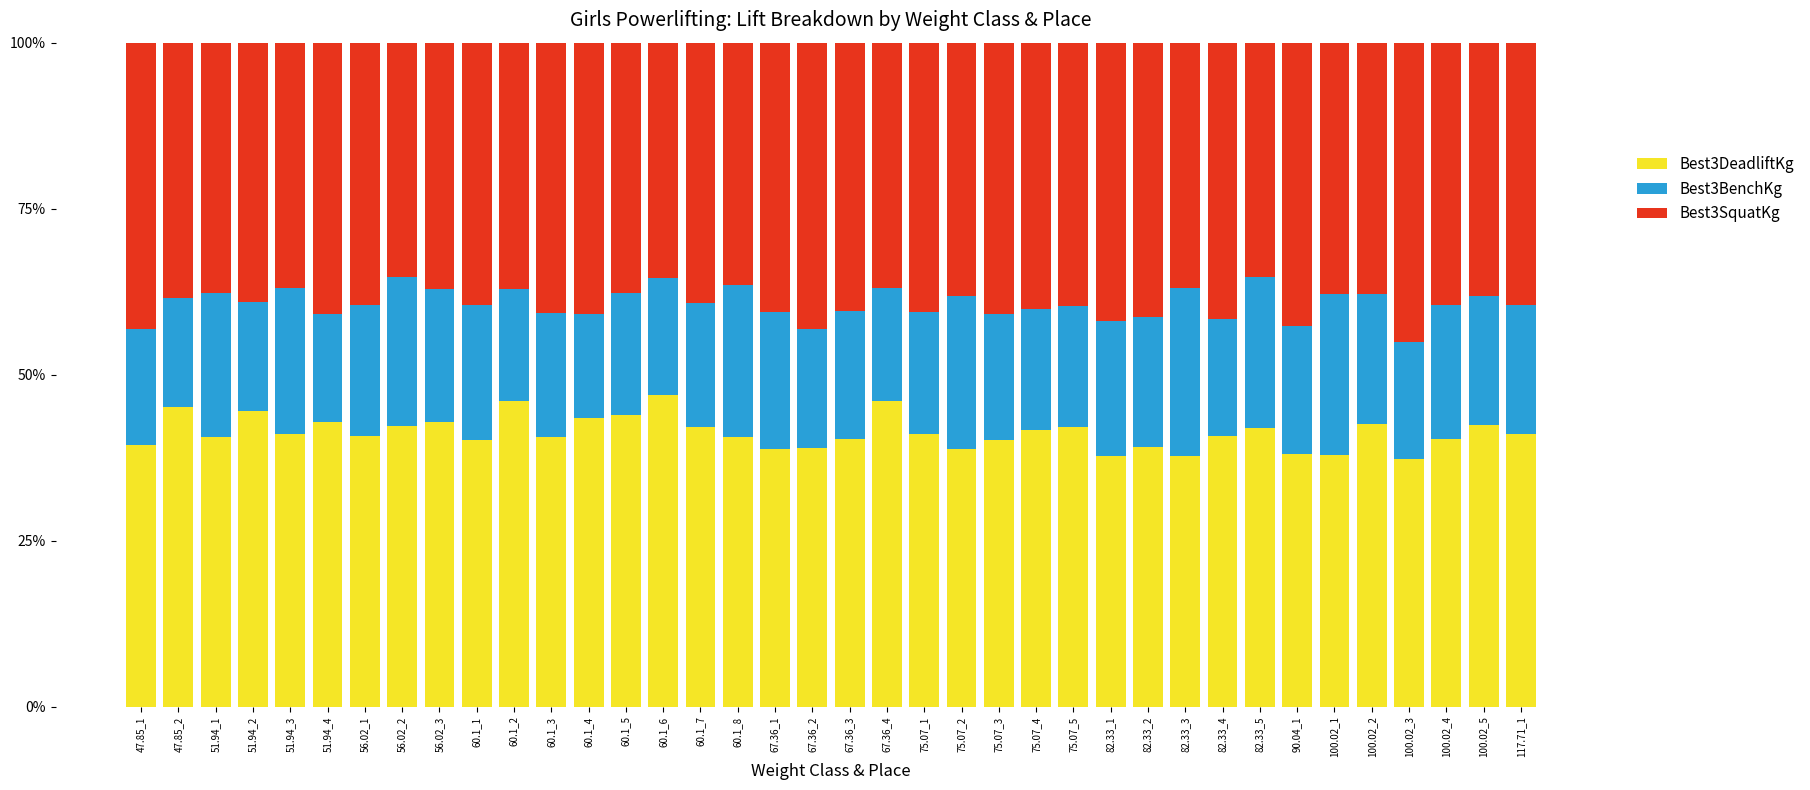

What is the lowest value of the Best3DeadliftKg series?

37.3